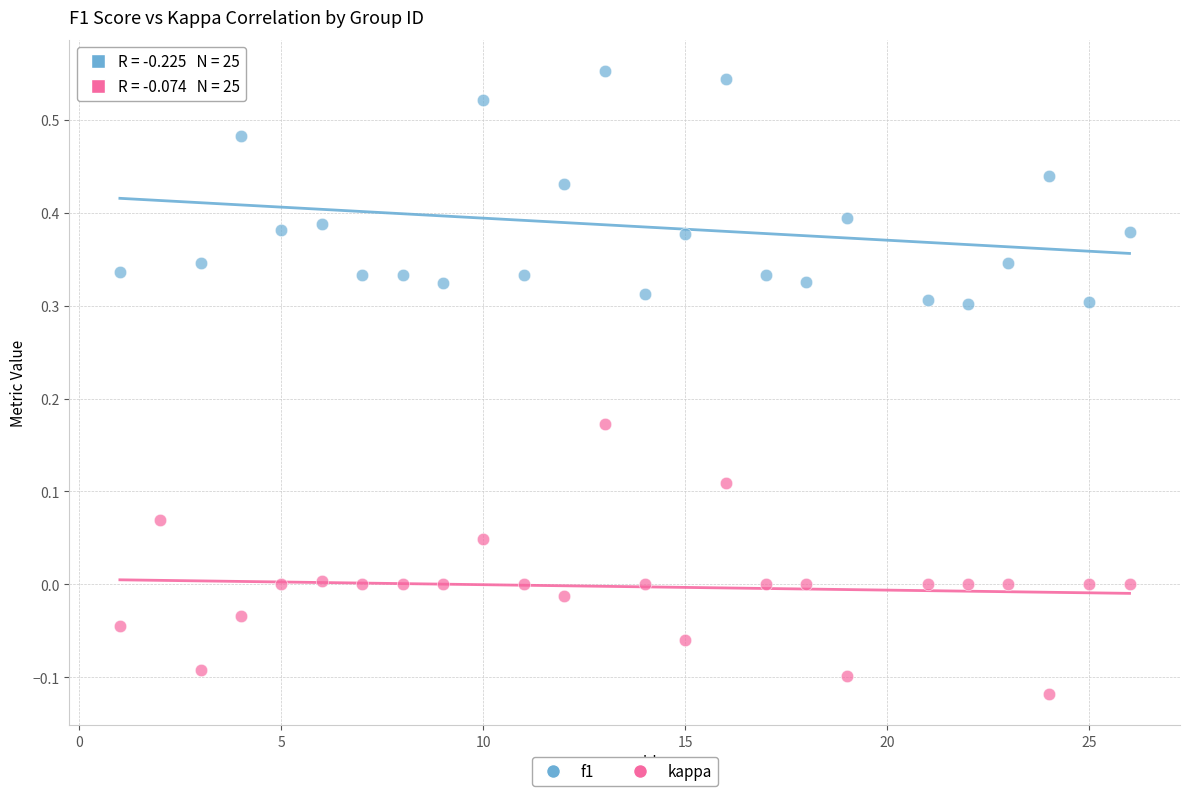

Which series contains the highest Y value?

f1